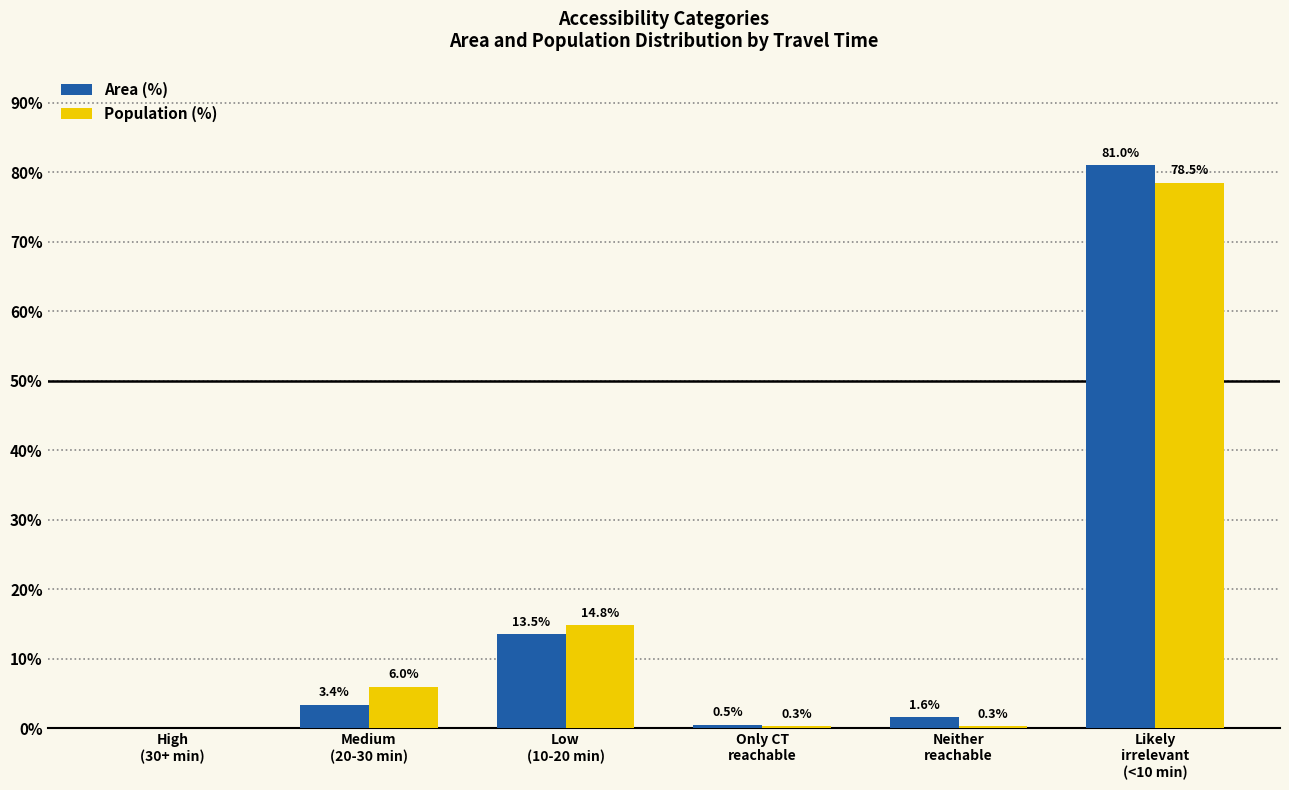

How many data points does each series have?

6